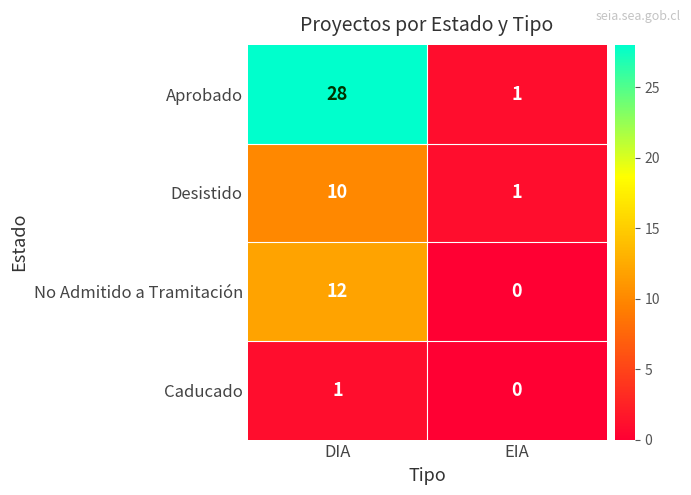

Reading left to right, transcribe all the data shown in this chart.

Aprobado: DIA=28	EIA=1
Desistido: DIA=10	EIA=1
No Admitido a Tramitación: DIA=12	EIA=0
Caducado: DIA=1	EIA=0